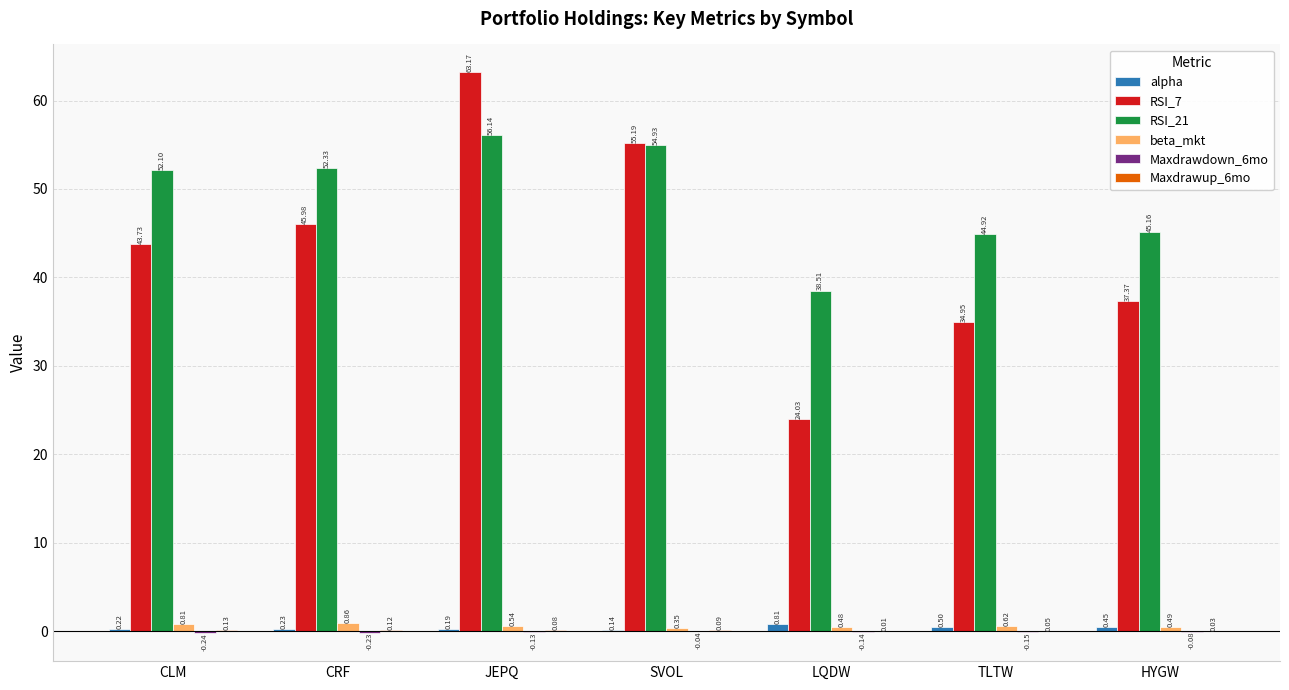

Where is alpha nearest to the value 0?

SVOL